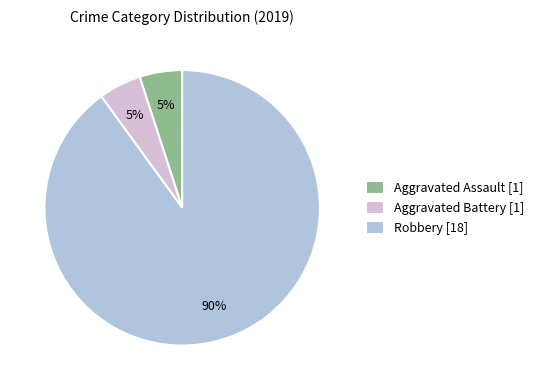

How many slices are in this pie chart?

3